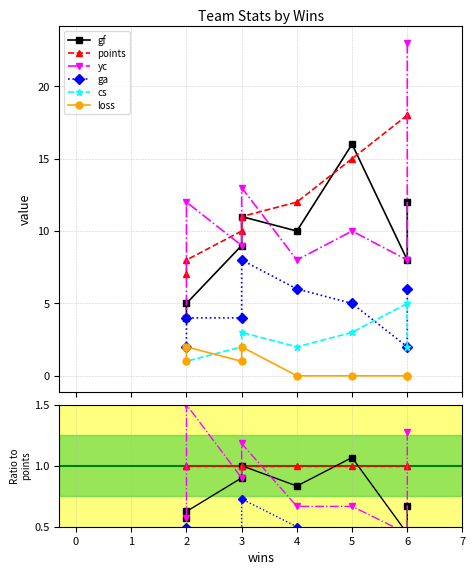

What position from the right is 3?

4